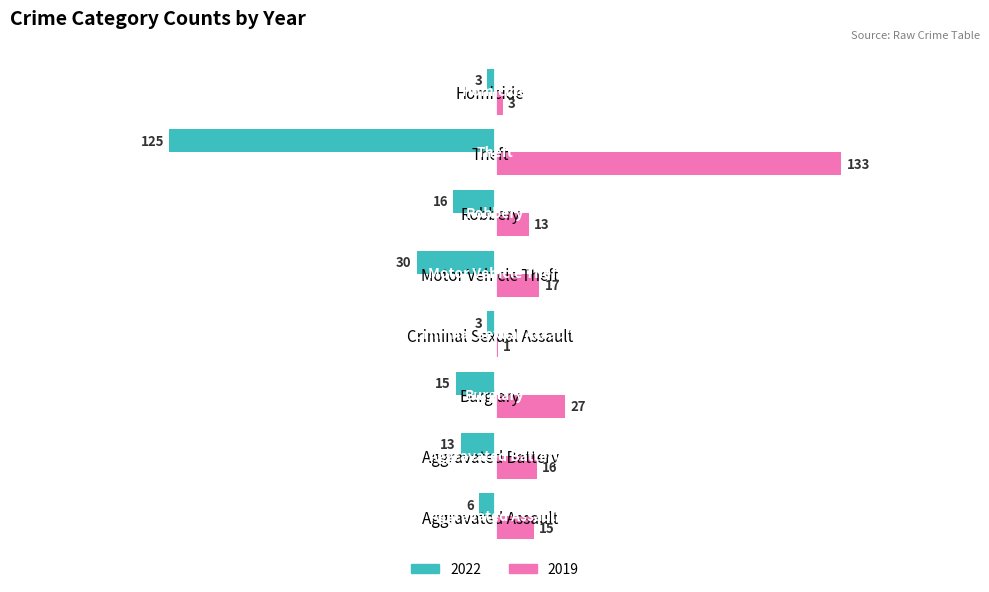

Is it true that 2022 equals -193 at Theft?

False